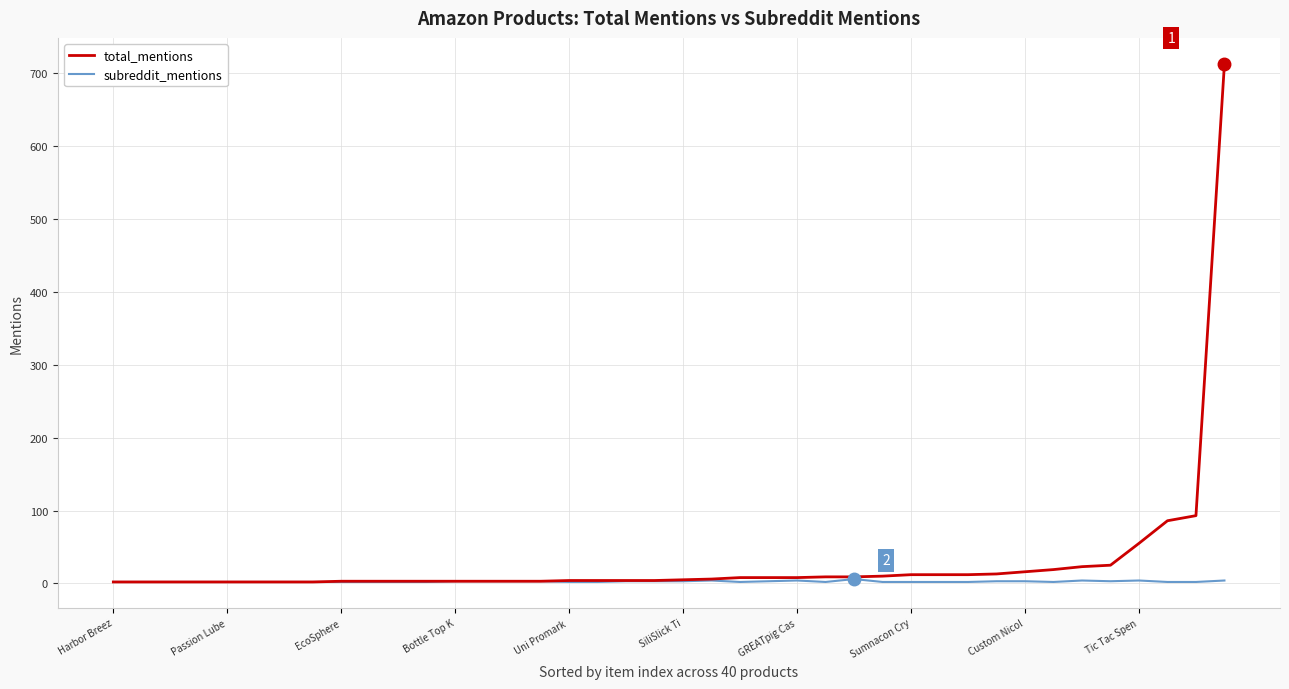

List the series in order of their peak value, highest first.

total_mentions, subreddit_mentions